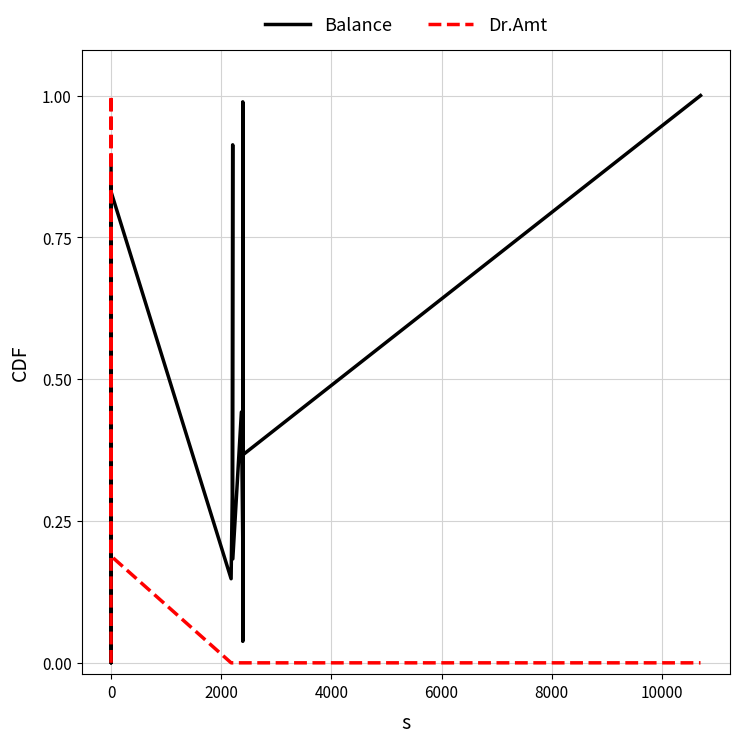

What is the label of the 14th point from the right?

10000